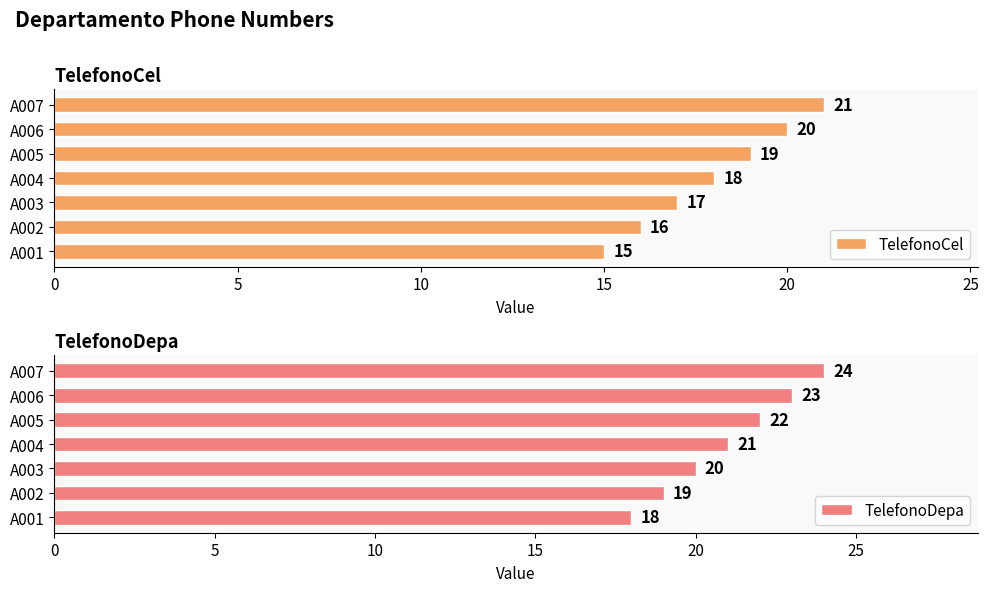

How many TelefonoCel values are between 16 and 20?

5